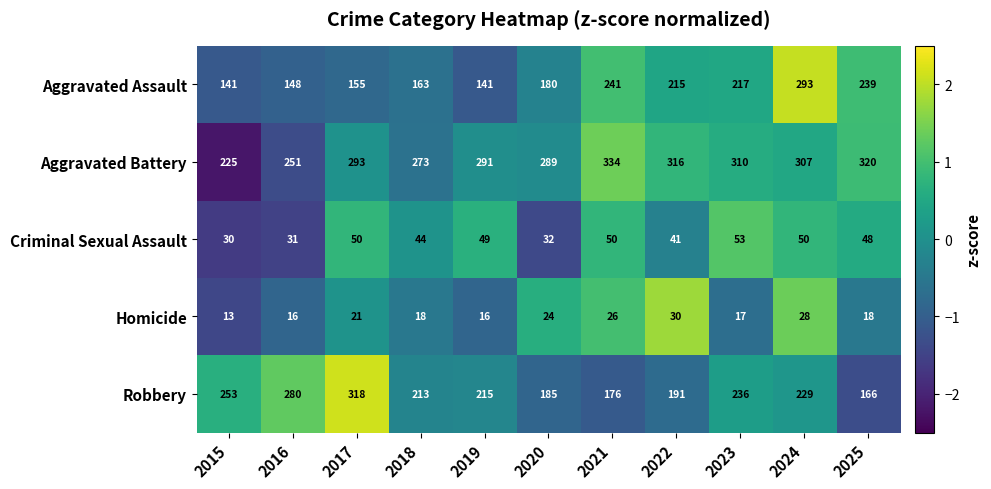

The value of Aggravated Battery at 2024 is 307. True or false?

True